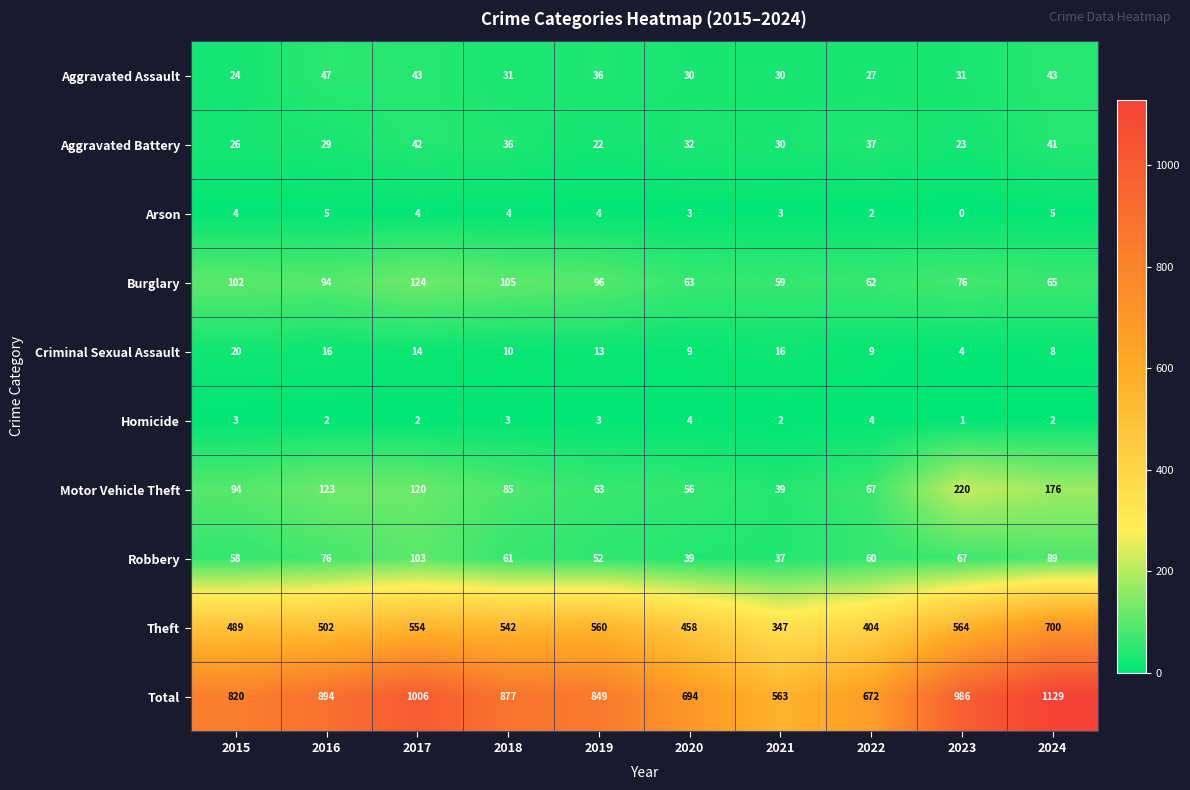

What is the sum of all Burglary values?

846